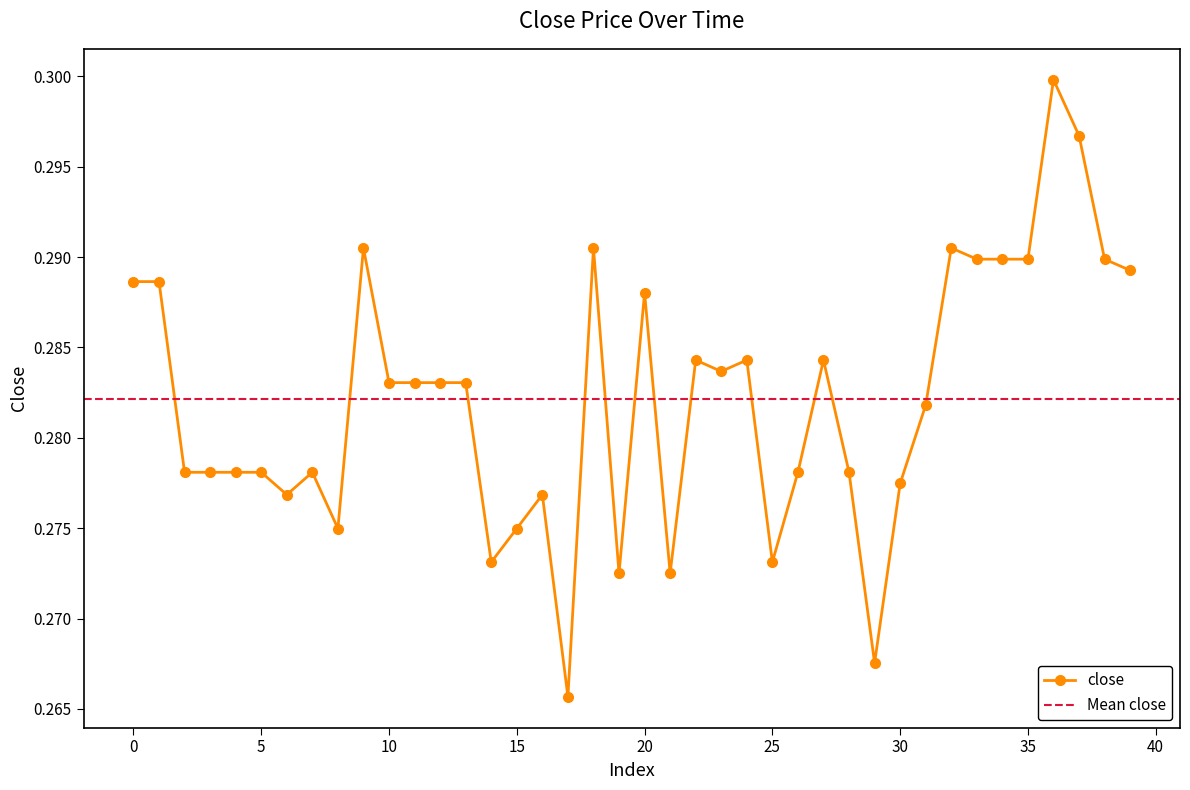

Reading left to right, transcribe all the data shown in this chart.

0.3	0.3	0.3	0.3	0.3	0.3	0.3	0.3	0.3	0.3	0.3	0.3	0.3	0.3	0.3	0.3	0.3	0.3	0.3	0.3	0.3	0.3	0.3	0.3	0.3	0.3	0.3	0.3	0.3	0.3	0.3	0.3	0.3	0.3	0.3	0.3	0.3	0.3	0.3	0.3